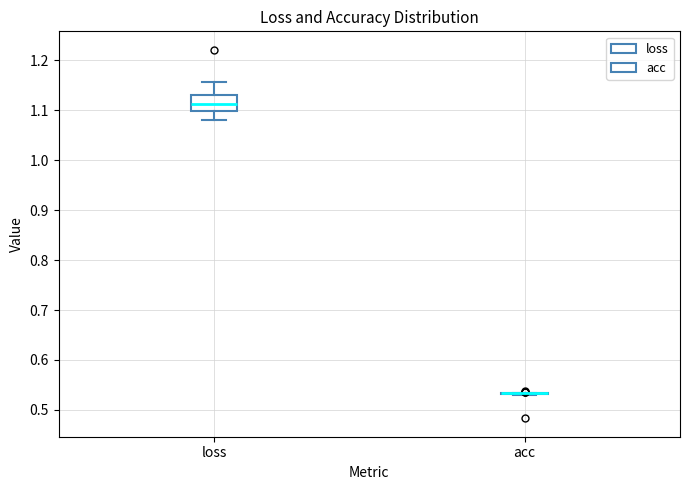

Reading left to right, read every box against the y-axis: the position of its median line, the range the box covers, and the ends of its whiskers. The values are not printed on the chart, so give them approximately, as read against the axis.

loss: median 1.11, box 1.10 to 1.13, whiskers 1.08 to 1.16
acc: box collapsed to a line at 0.53, whiskers 0.53 to 0.53